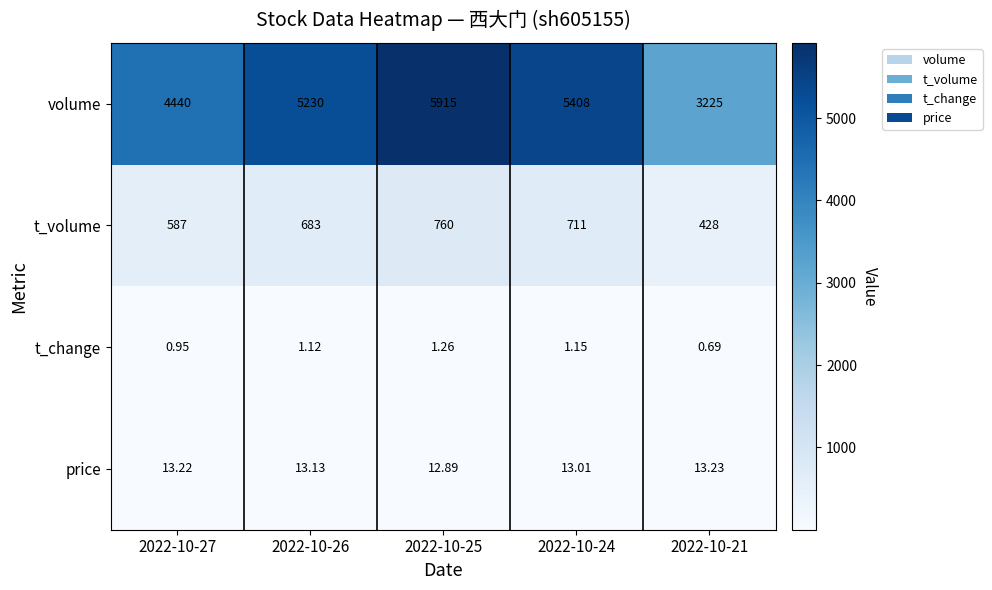

At 2022-10-25, list the series in order from largest to smallest.

volume, t_volume, price, t_change